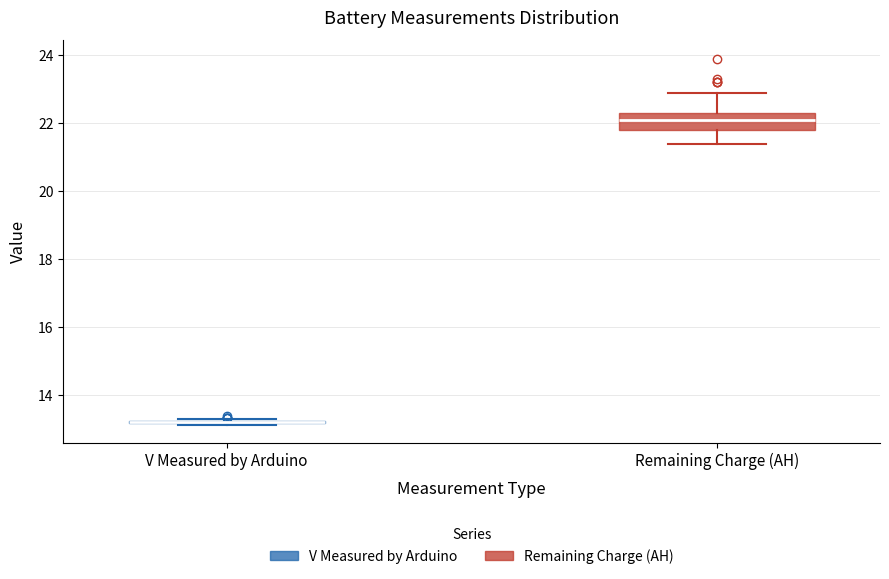

Reading left to right, transcribe this box plot: for each box, give where its median line is, the range the box spans, and where its two whiskers end, as read against the y-axis. The values are not printed on the chart, so give them approximately, as read against the axis.

V Measured by Arduino: box collapsed to a line at 13.2, whiskers 13.2 to 13.2
Remaining Charge (AH): median 22.2, box 21.8 to 22.4, whiskers 21.4 to 23.0